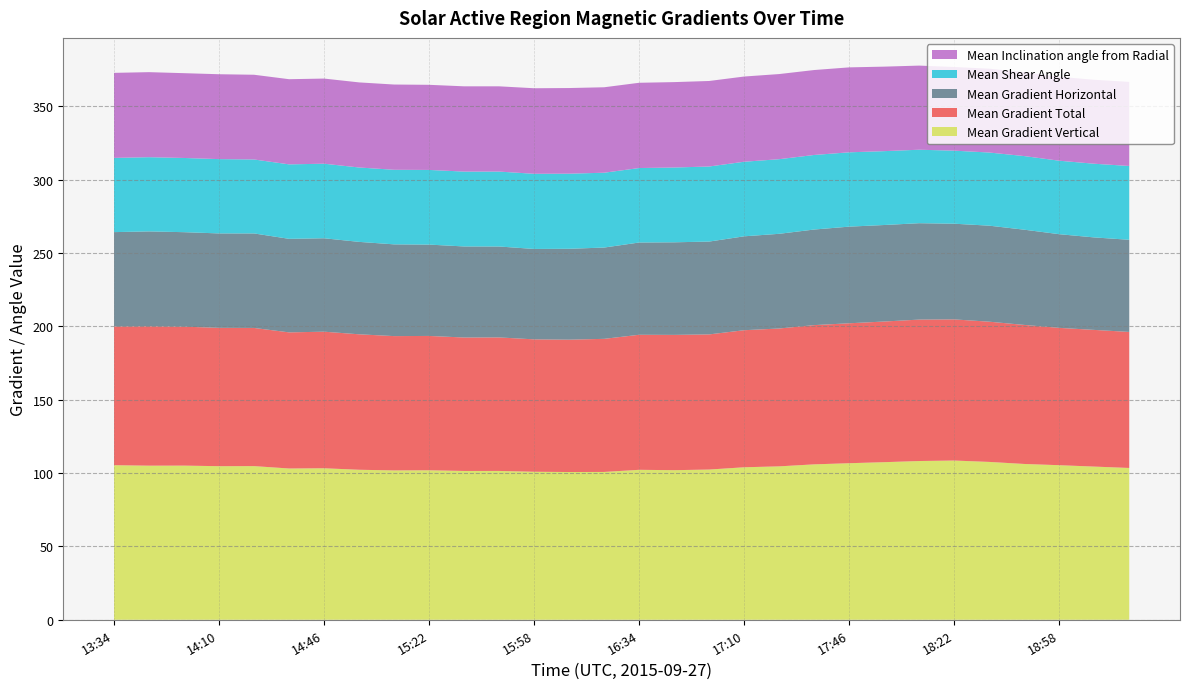

Reading left to right, extract all data points from this chart.

Mean Gradient Vertical: 13:34=105.4	13:46=105.0	13:58=105.1	14:10=104.7	14:22=104.7	14:34=103.1	14:46=103.3	14:58=102.2	15:10=101.8	15:22=101.9	15:34=101.4	15:46=101.4	15:58=100.9	16:10=100.7	16:22=100.8	16:34=102.2	16:46=102.0	16:58=102.4	17:10=103.9	17:22=104.6	17:34=105.9	17:46=106.7	17:58=107.4	18:10=108.2	18:22=108.5	18:34=107.6	18:46=106.2	18:58=105.4	19:10=104.4	19:22=103.5
Mean Gradient Total: 13:34=94.5	13:46=95.0	13:58=94.7	14:10=94.3	14:22=94.2	14:34=92.8	14:46=93.1	14:58=92.3	15:10=91.5	15:22=91.6	15:34=91.0	15:46=91.0	15:58=90.2	16:10=90.2	16:22=90.7	16:34=92.0	16:46=92.2	16:58=92.1	17:10=93.4	17:22=94.0	17:34=94.9	17:46=95.4	17:58=95.9	18:10=96.4	18:22=96.2	18:34=95.6	18:46=94.8	18:58=93.6	19:10=93.2	19:22=92.7
Mean Gradient Horizontal: 13:34=64.3	13:46=64.7	13:58=64.4	14:10=64.3	14:22=64.4	14:34=63.8	14:46=63.7	14:58=63.0	15:10=62.5	15:22=62.3	15:34=62.1	15:46=62.0	15:58=61.6	16:10=61.9	16:22=62.2	16:34=62.9	16:46=63.1	16:58=63.3	17:10=64.0	17:22=64.5	17:34=65.1	17:46=65.9	17:58=65.8	18:10=65.7	18:22=65.2	18:34=65.4	18:46=64.9	18:58=63.8	19:10=63.0	19:22=62.8
Mean Shear Angle: 13:34=50.6	13:46=50.6	13:58=50.6	14:10=50.6	14:22=50.4	14:34=50.8	14:46=50.8	14:58=50.7	15:10=50.8	15:22=50.9	15:34=51.0	15:46=51.1	15:58=51.2	16:10=51.2	16:22=51.0	16:34=50.8	16:46=51.0	16:58=51.2	17:10=50.8	17:22=50.9	17:34=50.8	17:46=50.7	17:58=50.3	18:10=50.1	18:22=49.8	18:34=49.9	18:46=50.2	18:58=50.1	19:10=50.2	19:22=50.3
Mean Inclination angle from Radial: 13:34=58.0	13:46=58.0	13:58=57.8	14:10=57.8	14:22=57.8	14:34=58.0	14:46=58.0	14:58=58.0	15:10=58.1	15:22=58.0	15:34=58.1	15:46=58.1	15:58=58.3	16:10=58.4	16:22=58.2	16:34=58.1	16:46=58.2	16:58=58.3	17:10=58.1	17:22=58.0	17:34=57.9	17:46=57.9	17:58=57.6	18:10=57.3	18:22=57.0	18:34=57.1	18:46=57.2	18:58=57.2	19:10=57.2	19:22=57.3